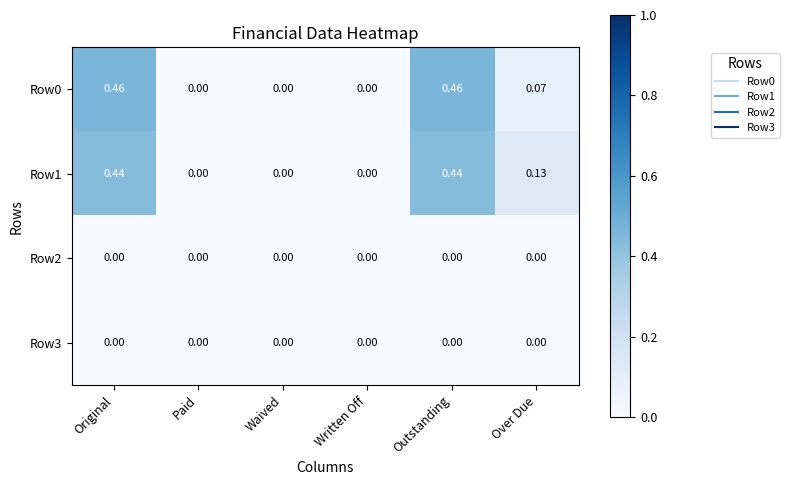

How many values in the Row1 series exceed 0?

3